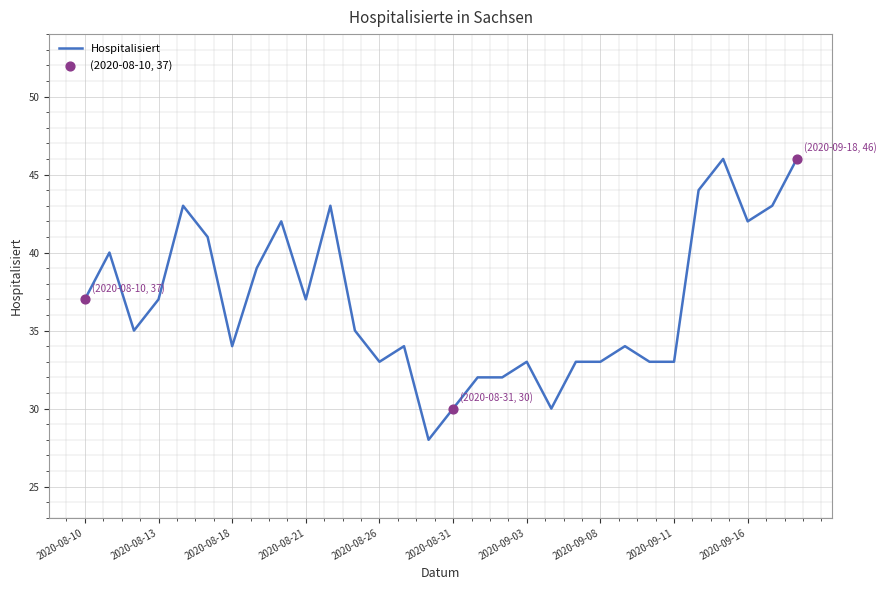

What is the maximum value shown in the chart?

46